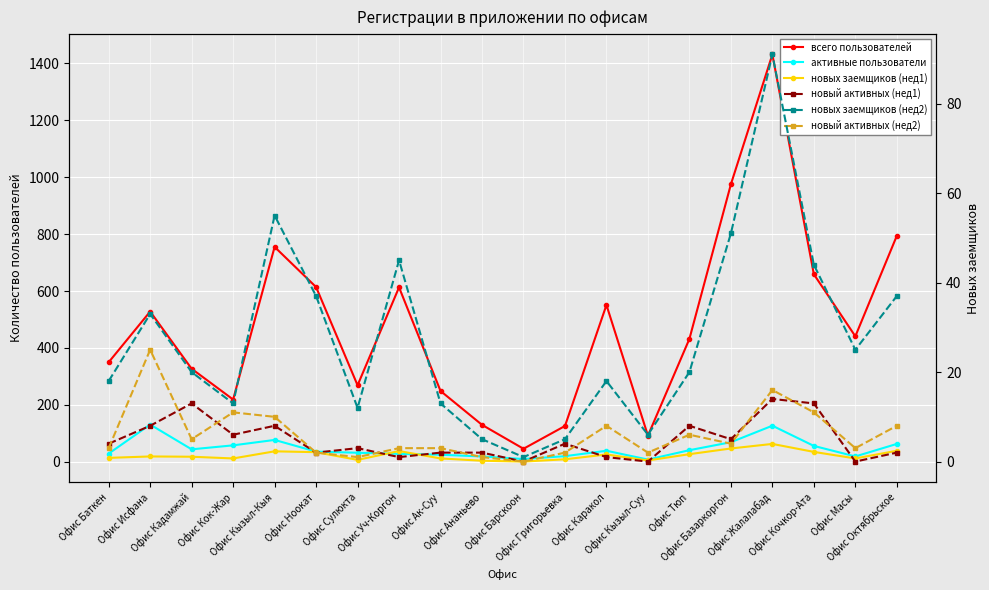

True or false: новых заемщиков (нед1) has a value of 4 at Офис Ананьево.

True